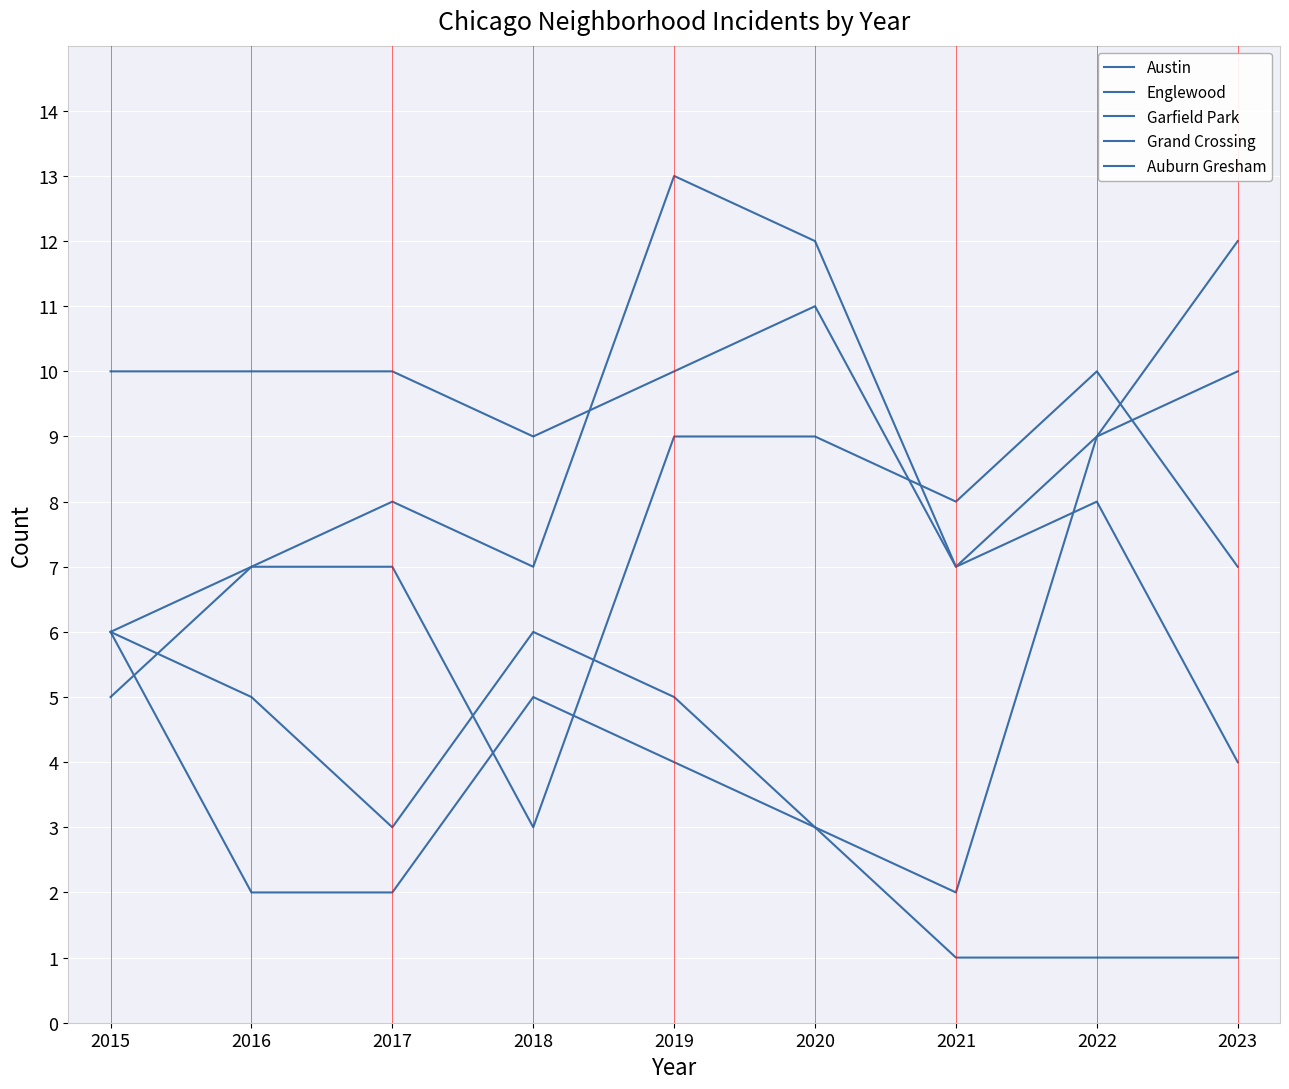

Does the chart have visible grid lines?

Yes